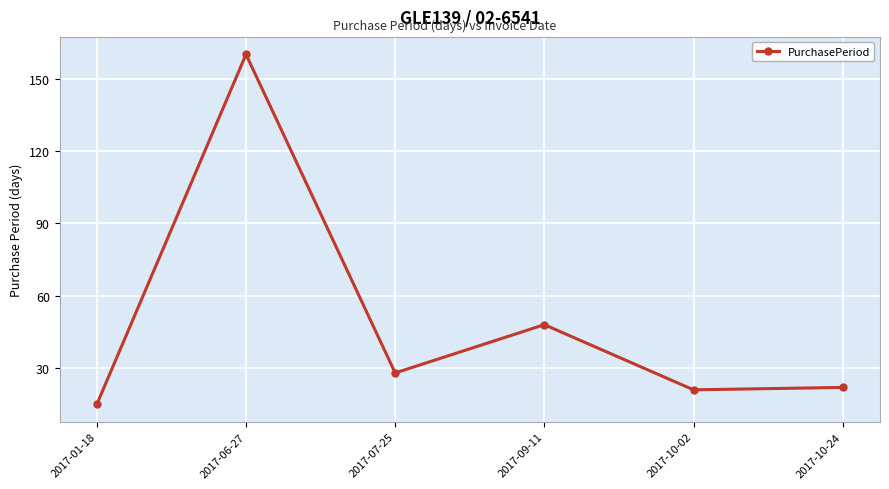

At which label is the value closest to 87?

2017-09-11